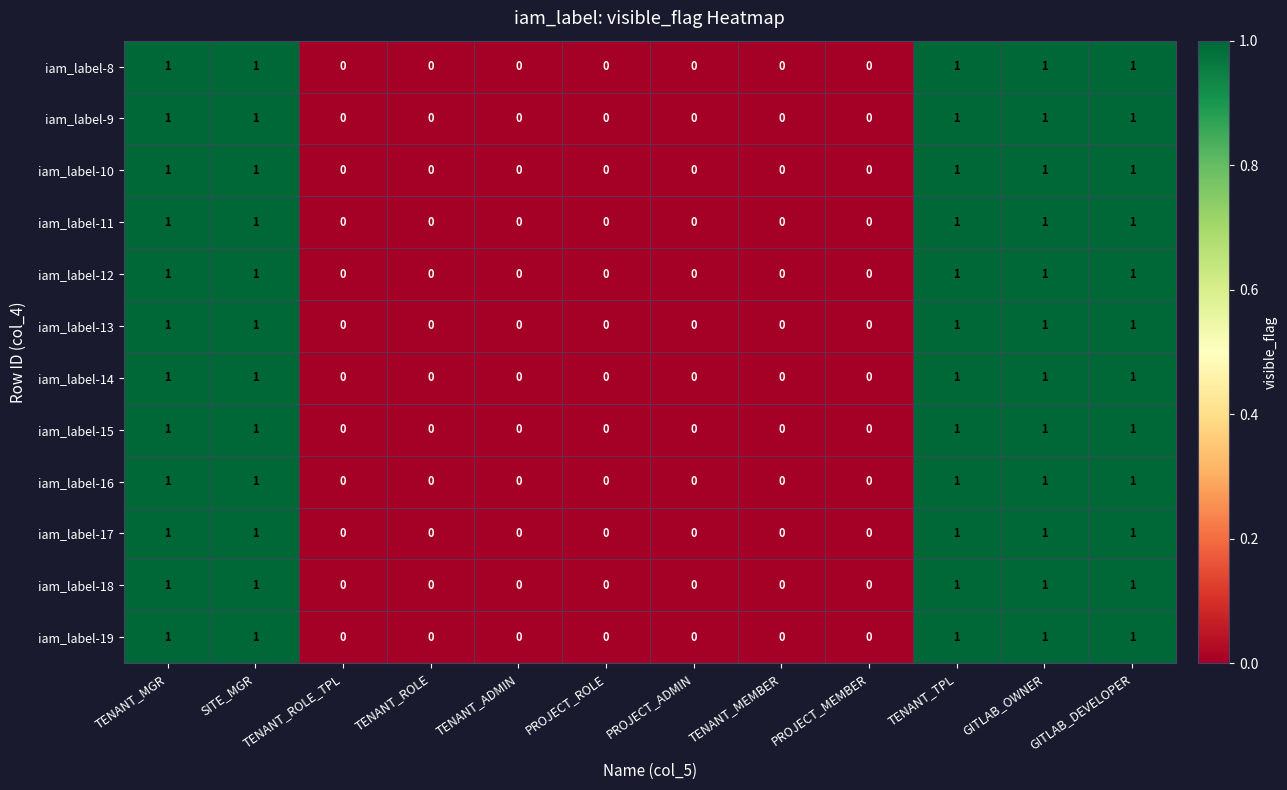

How many categories are shown in the chart?

12